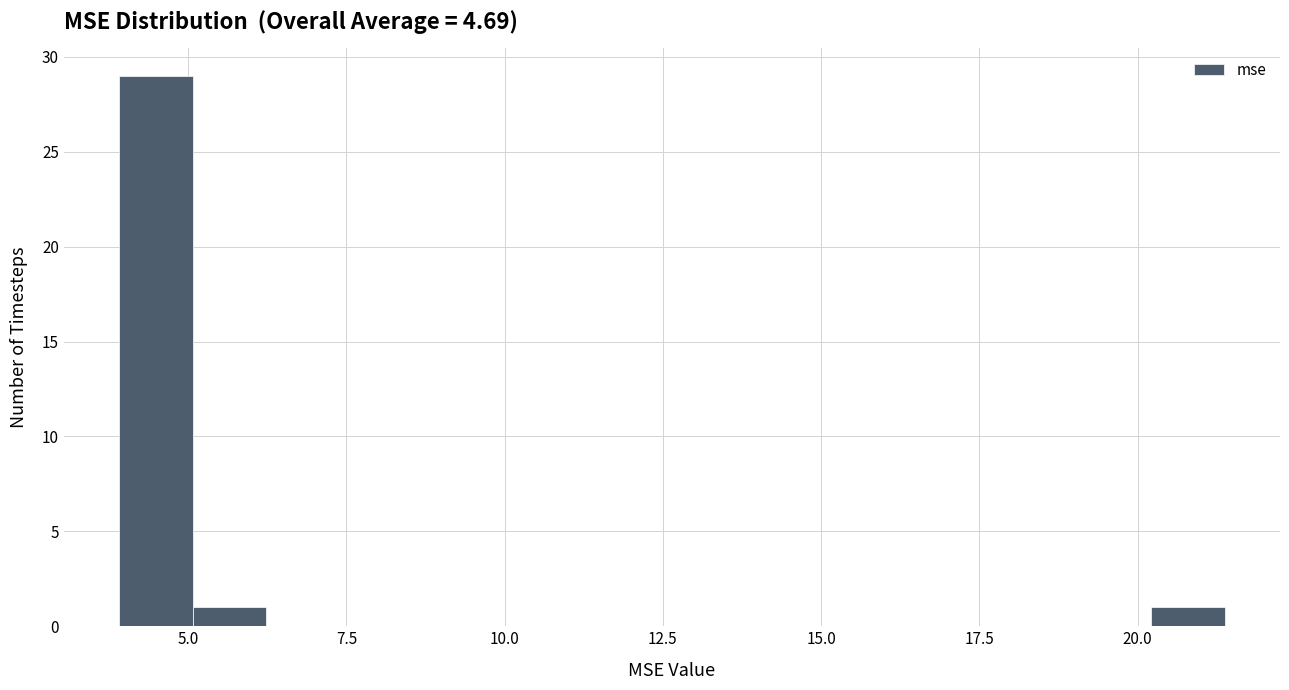

Around what value on the x-axis is the tallest bar? Give the approximate position of its centre, as read against the axis.

4.5